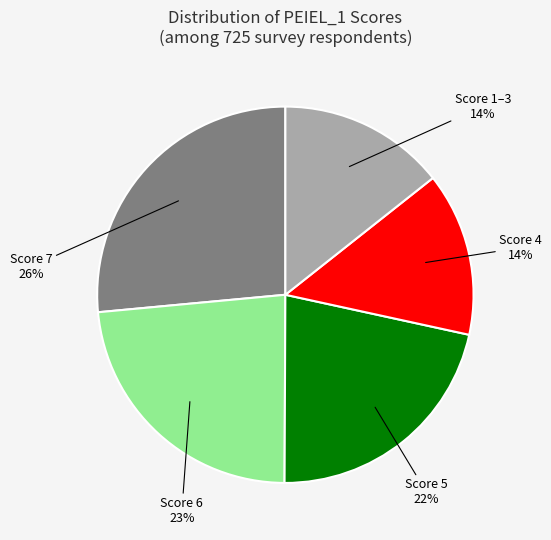

To the nearest percent, what is the difference between the largest and smallest slice percentages?

12%